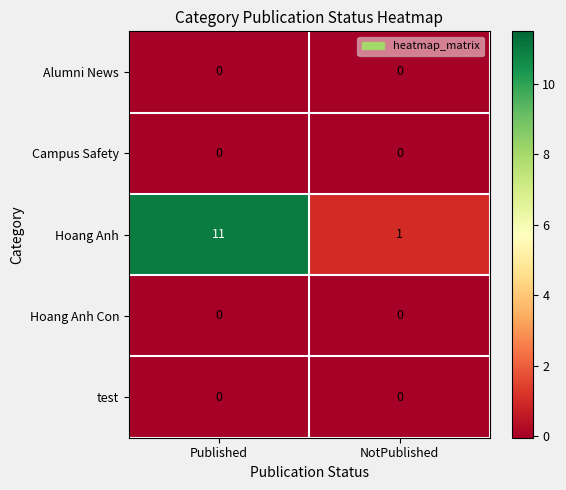

What is the sum of the Hoang Anh values at NotPublished and Published?

12